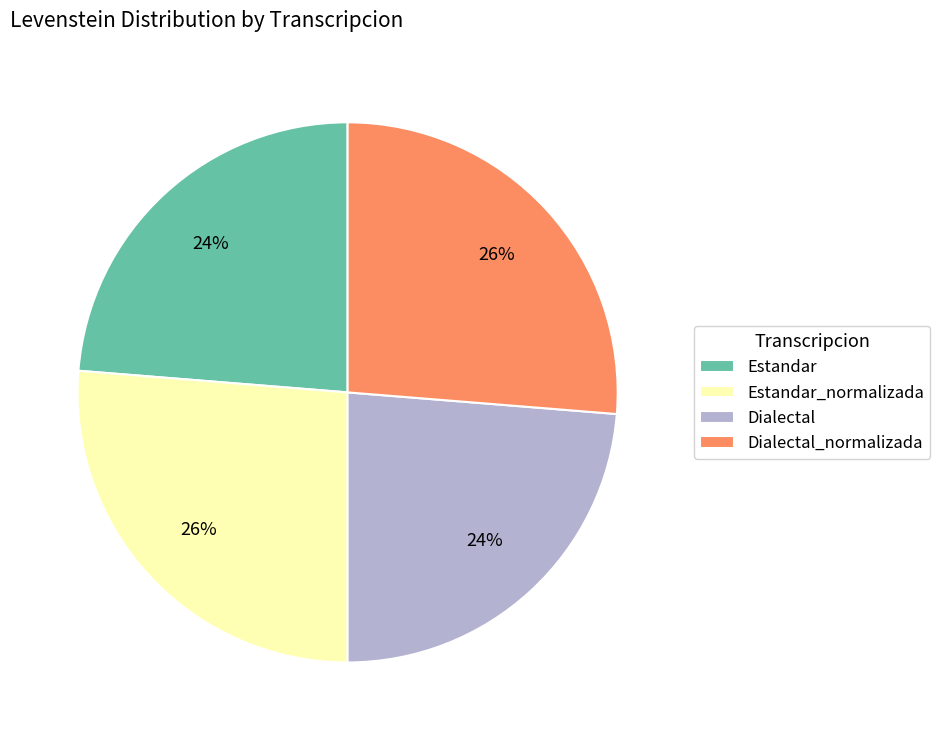

Is there any slice that represents more than half of the pie?

No